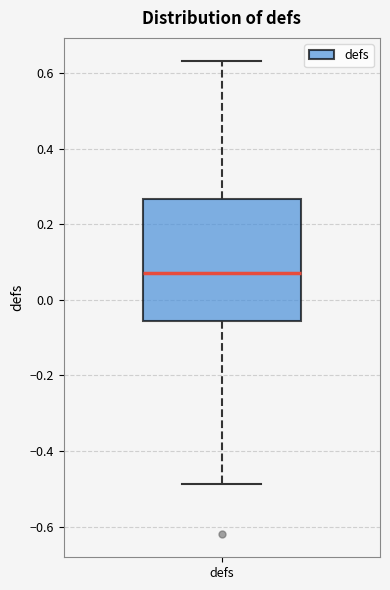

Where does the upper whisker of the box for defs end on the y-axis? The values are not printed on the chart, so give them approximately, as read against the axis.

0.64